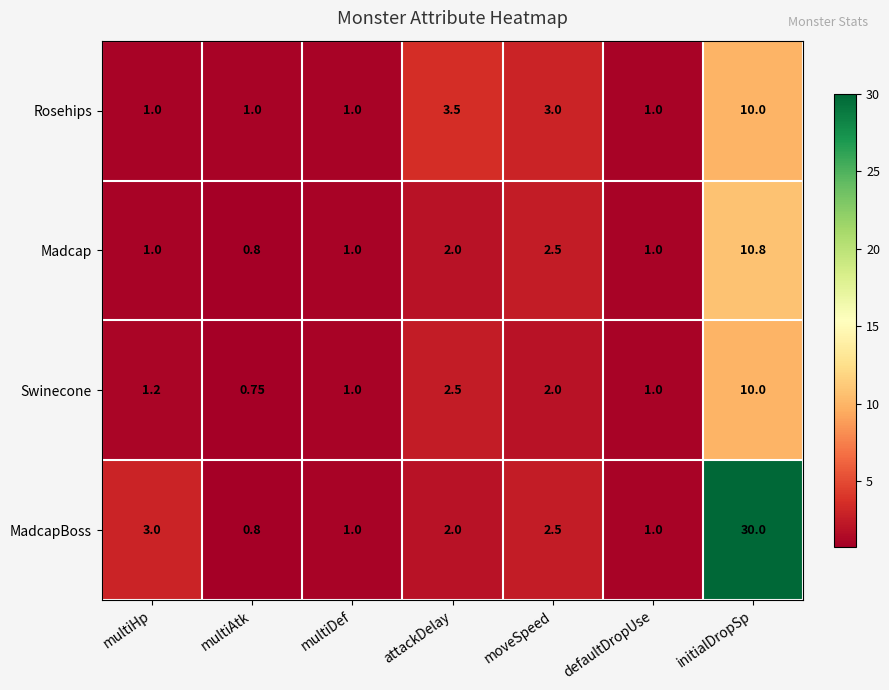

At which category does the chart reach its peak across all series?

initialDropSp